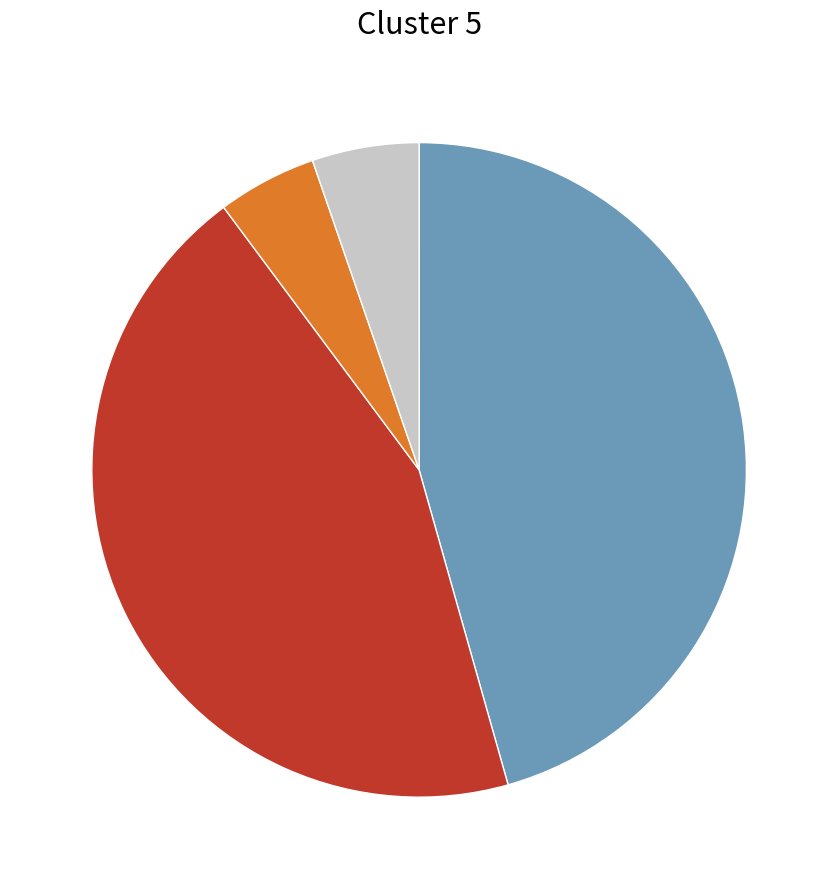

Does any single category account for the majority?

No